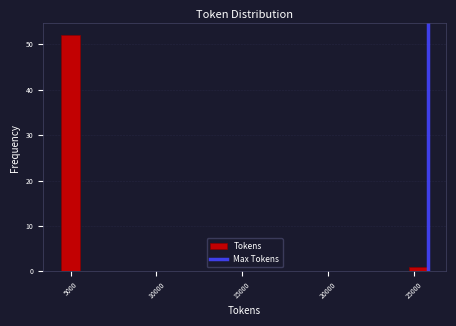

Around what value on the x-axis is the tallest bar? Give the approximate position of its centre, as read against the axis.

5000